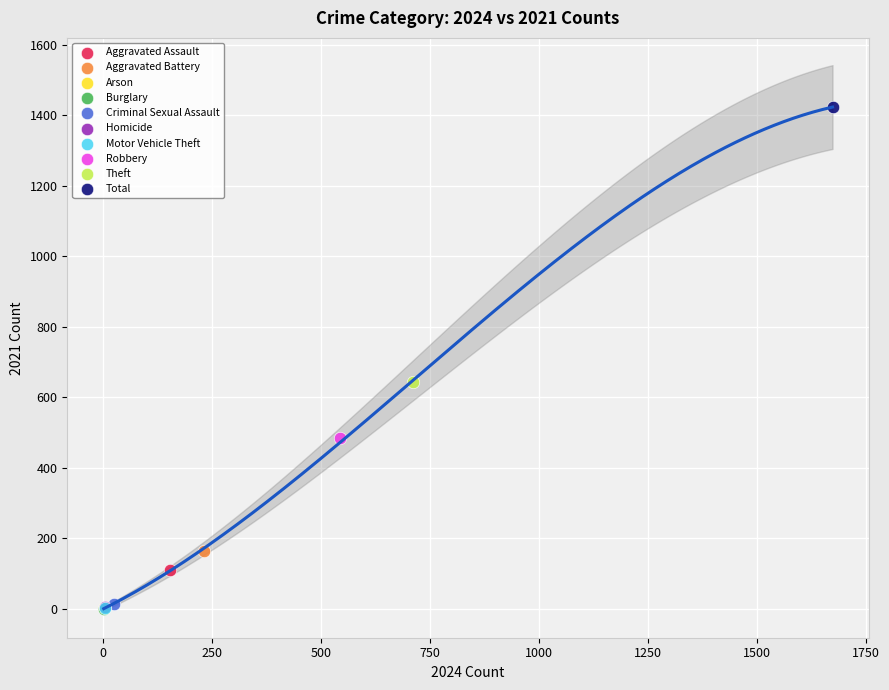

Which series contains the highest Y value?

Total